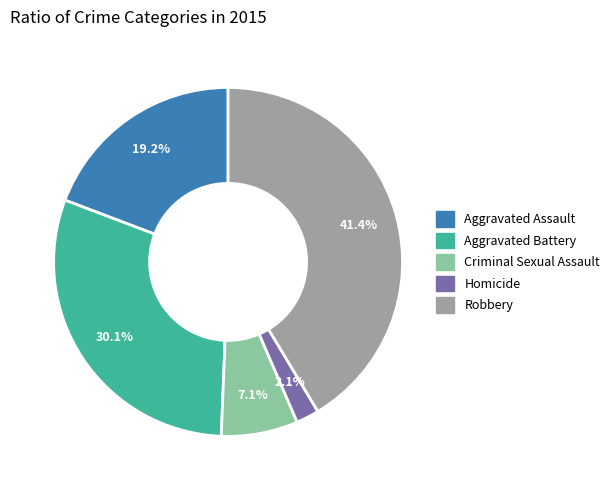

How many segments does this pie chart have?

5